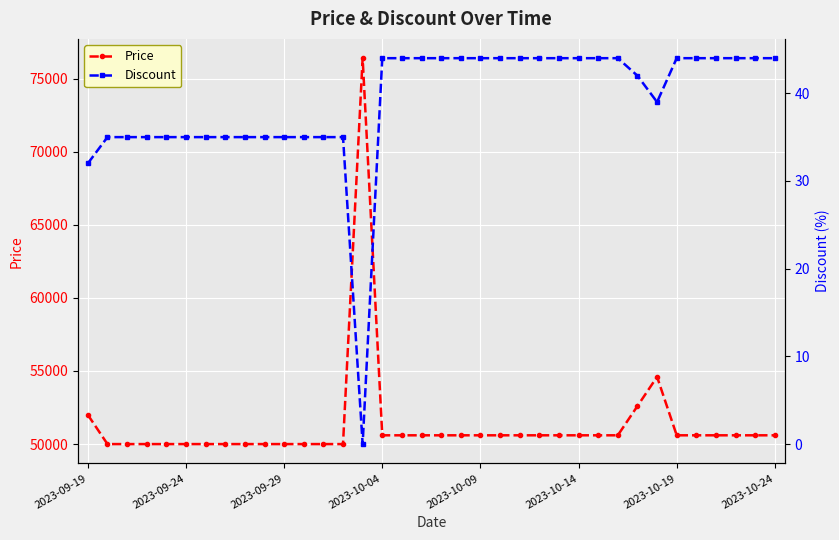

The value of Price at 2023-10-19 is 76705. True or false?

False